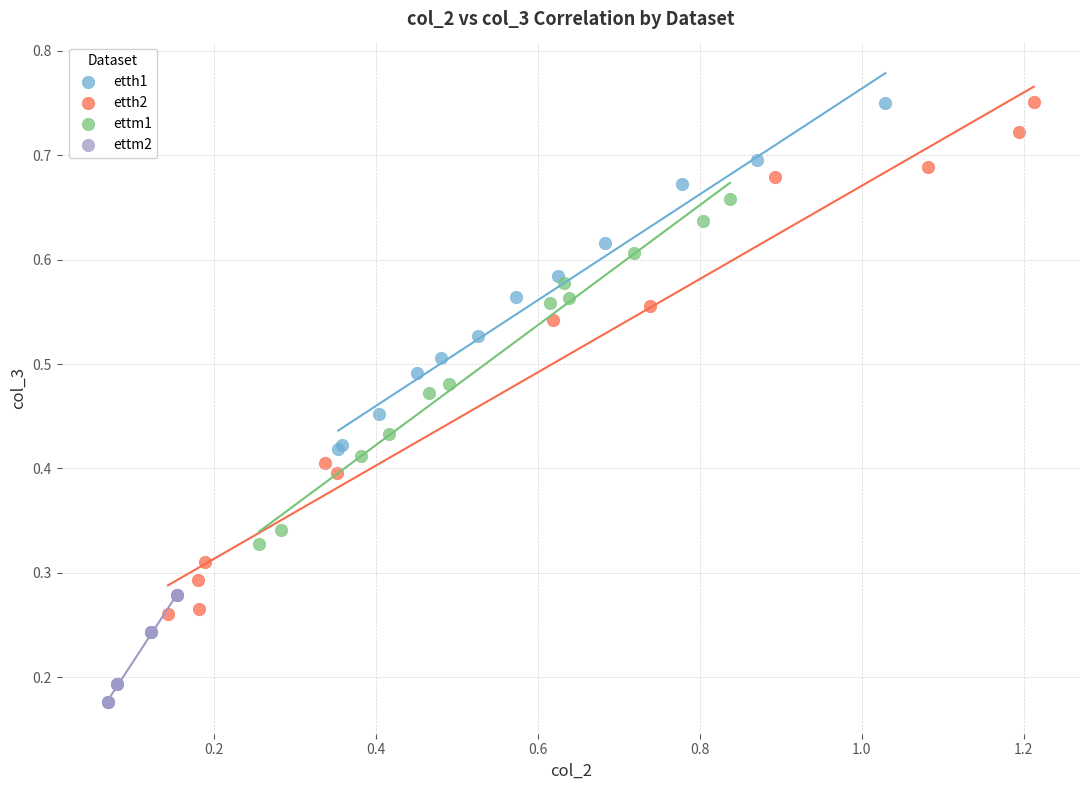

Which series has the largest Y range (max minus min)?

etth2